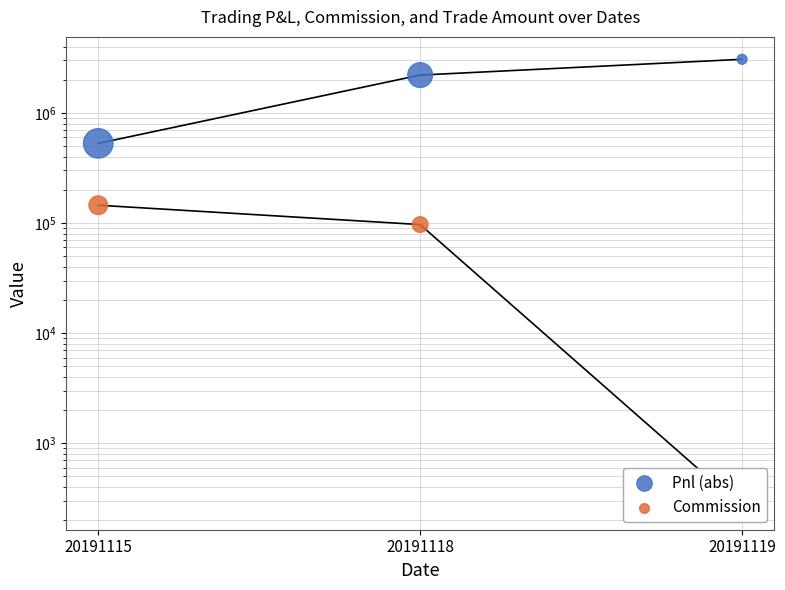

Which series contains the lowest Y value?

Commission